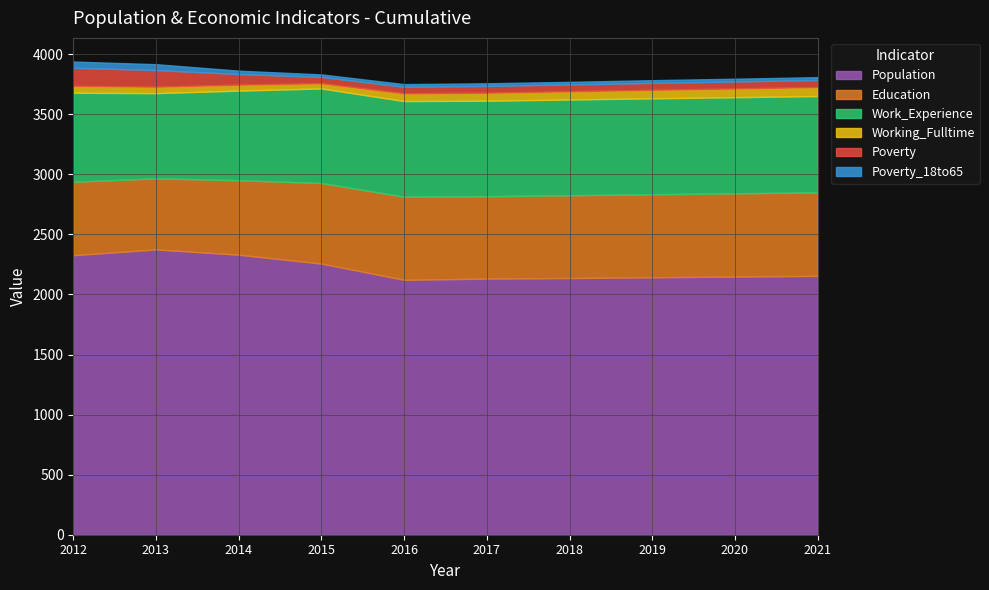

What is the difference between the highest and lowest values at 2016?

2100